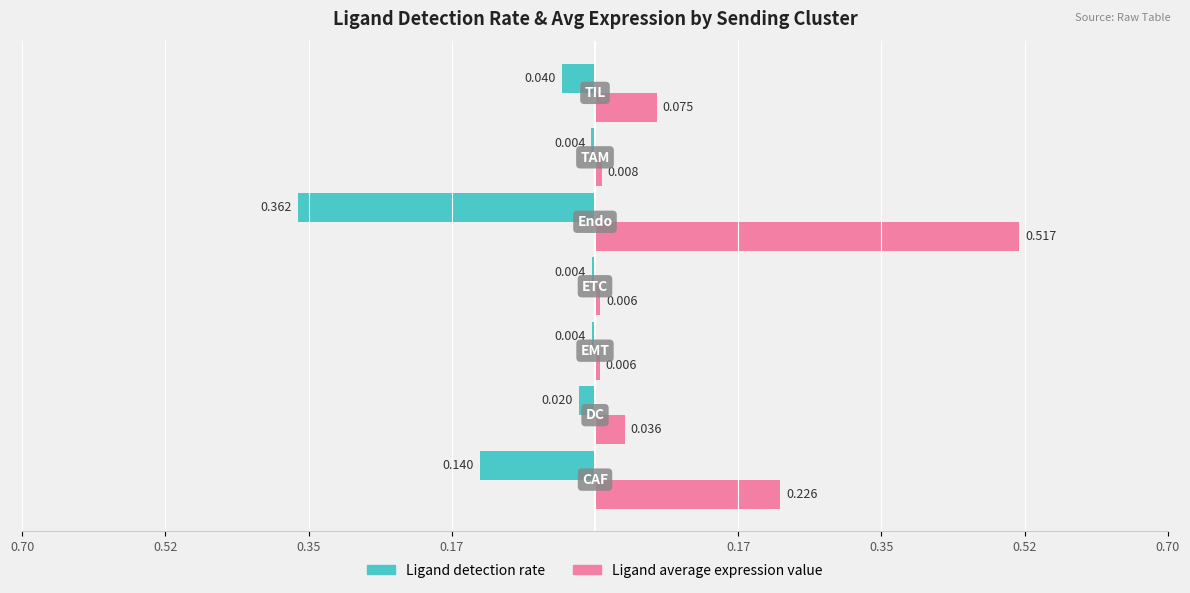

What are all the series names shown in the legend?

Ligand detection rate, Ligand average expression value